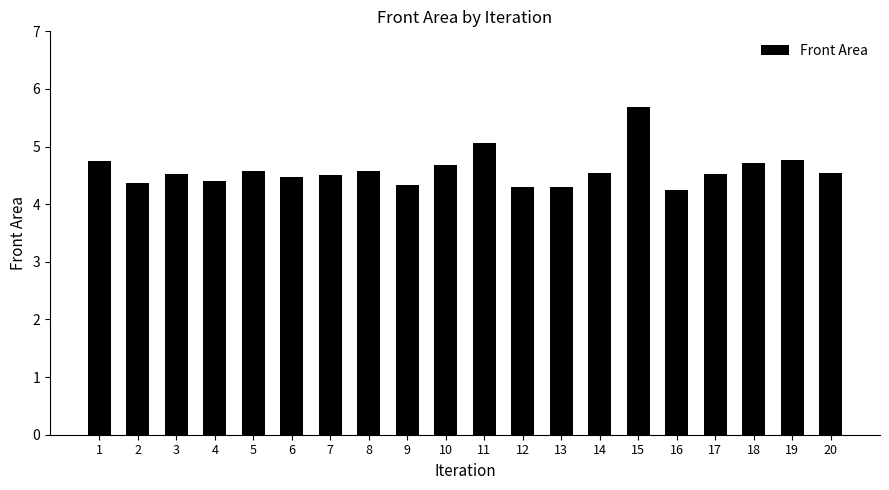

Between 3 and 13, which is larger?

3